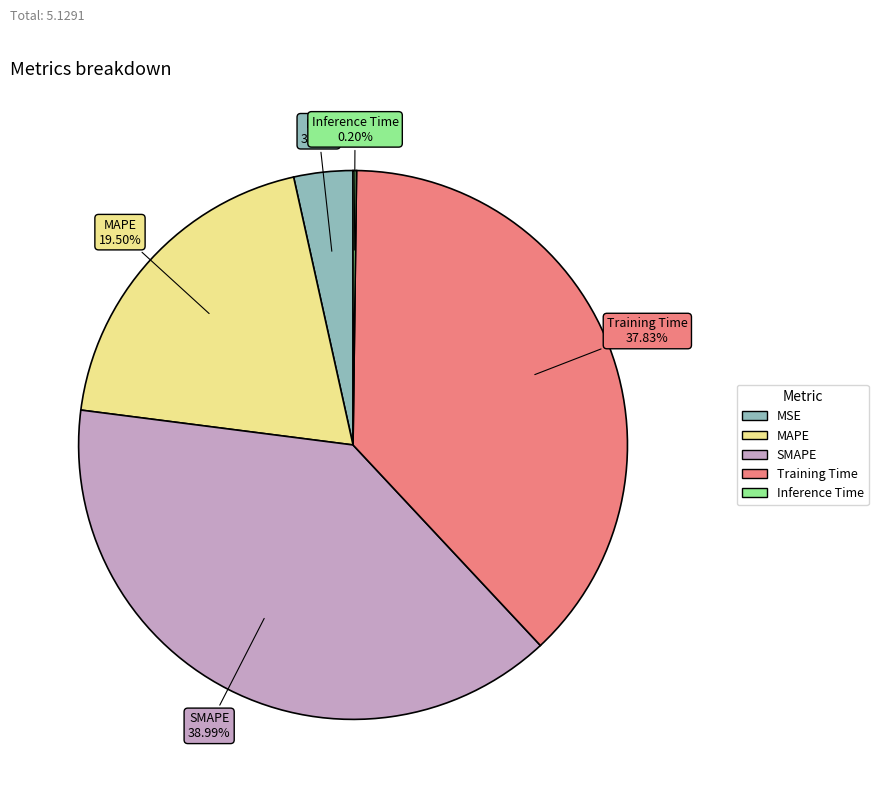

Is the sum of SMAPE and MSE greater than half?

No